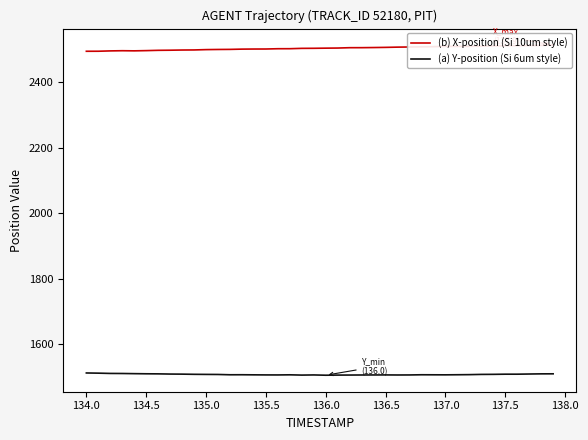

Rank the series by their average value, from lowest to highest.

(a) Y-position (Si 6um style), (b) X-position (Si 10um style)